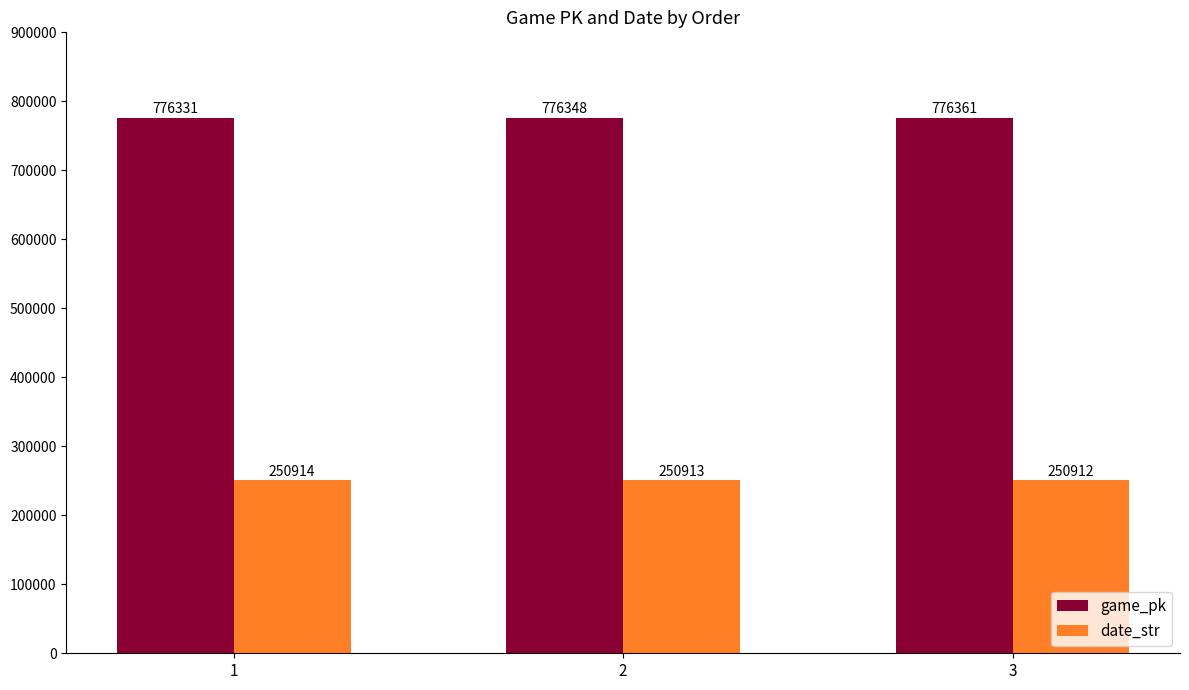

What is the lowest value of the date_str series?

250912